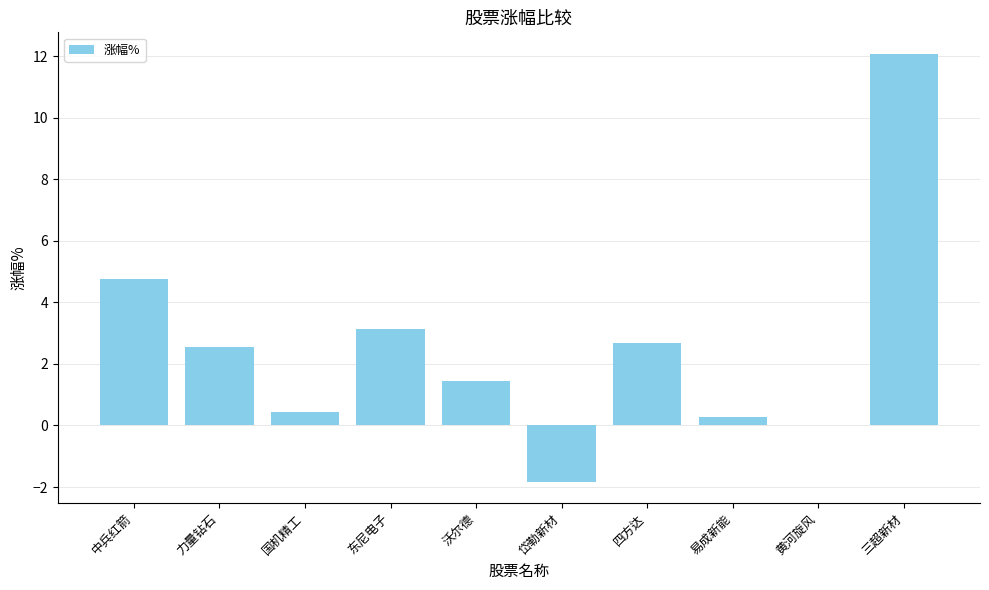

How many series are shown in this chart?

1